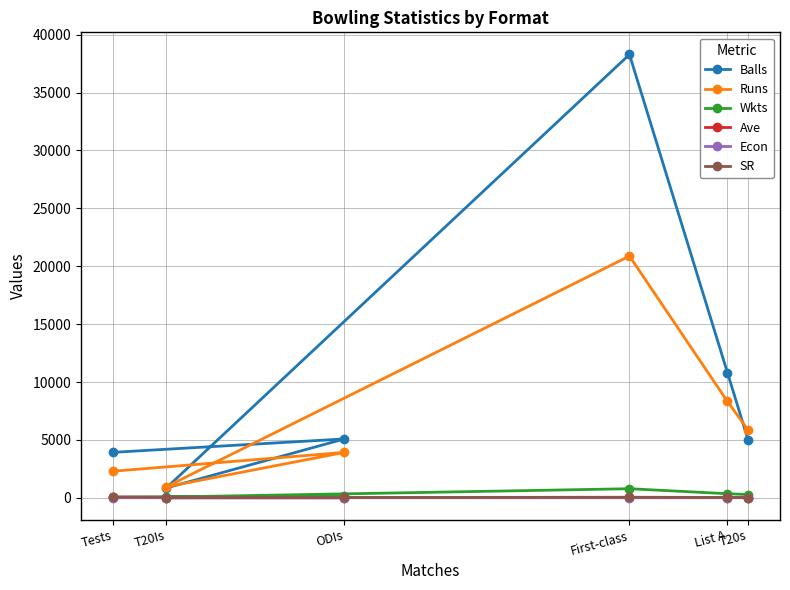

What is the sum of the SR values at First-class and Tests?

117.6